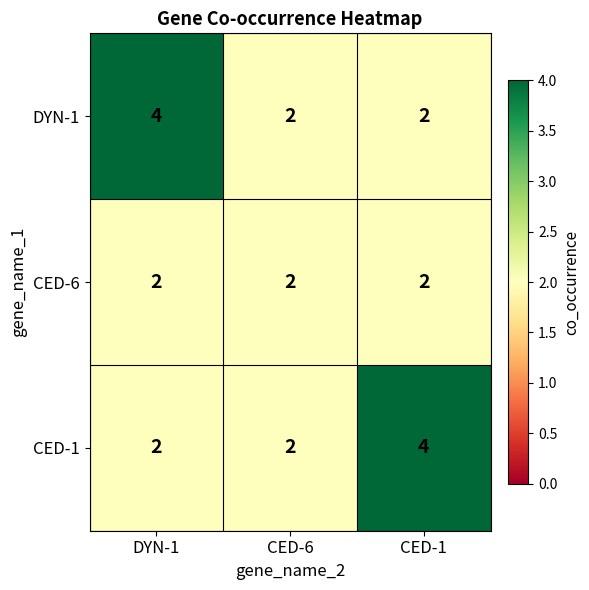

How many CED-1 values are between 2 and 4?

3